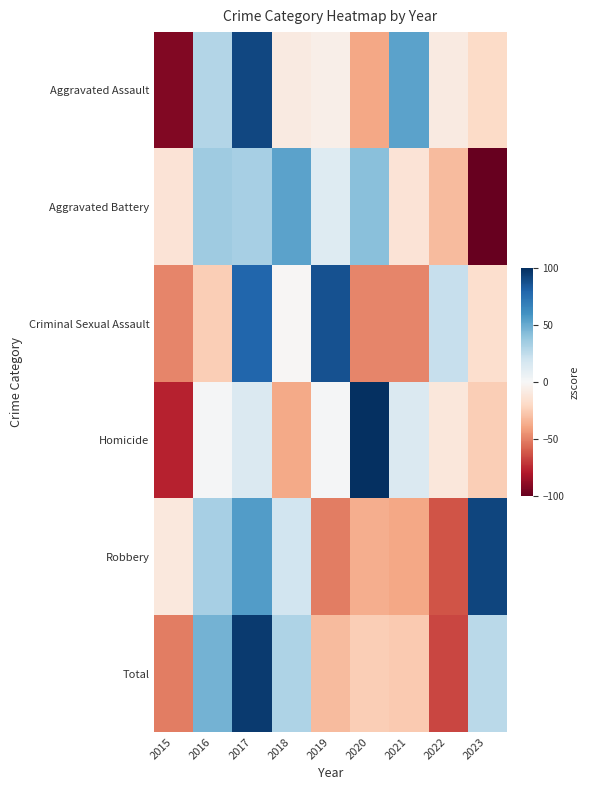

Reading left to right, extract all data points from this chart.

Aggravated Assault: 2015=-92.2	2016=29.0	2017=91.0	2018=-8.7	2019=-6.0	2020=-38.3	2021=53.3	2022=-8.7	2023=-19.5
Aggravated Battery: 2015=-13.6	2016=35.4	2017=33.2	2018=53.2	2019=13.1	2020=42.1	2021=-13.6	2022=-31.4	2023=-118.4
Criminal Sexual Assault: 2015=-48.9	2016=-24.9	2017=79.2	2018=-0.9	2019=87.2	2020=-48.9	2021=-48.9	2022=23.1	2023=-16.9
Homicide: 2015=-76.6	2016=1.4	2017=14.5	2018=-37.6	2019=1.4	2020=118.6	2021=14.5	2022=-11.6	2023=-24.6
Robbery: 2015=-10.7	2016=33.3	2017=55.8	2018=19.3	2019=-51.1	2020=-36.0	2021=-38.9	2022=-63.2	2023=91.5
Total: 2015=-51.3	2016=47.6	2017=95.9	2018=30.7	2019=-32.0	2020=-24.7	2021=-26.4	2022=-66.6	2023=26.7